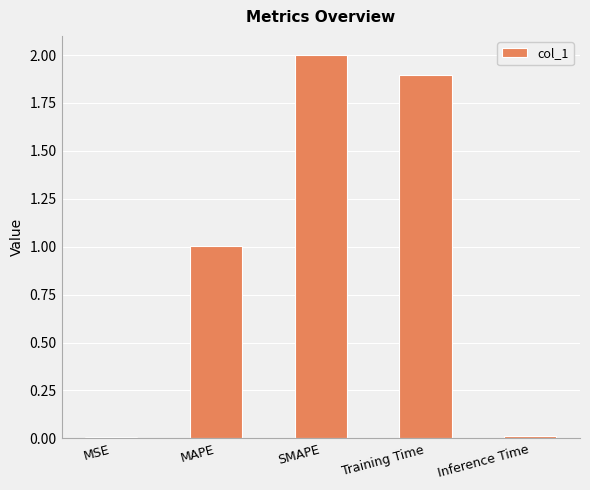

Which has a higher value, MSE or Training Time?

Training Time